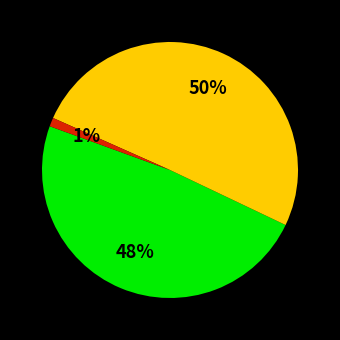

Does any single category account for the majority?

Yes